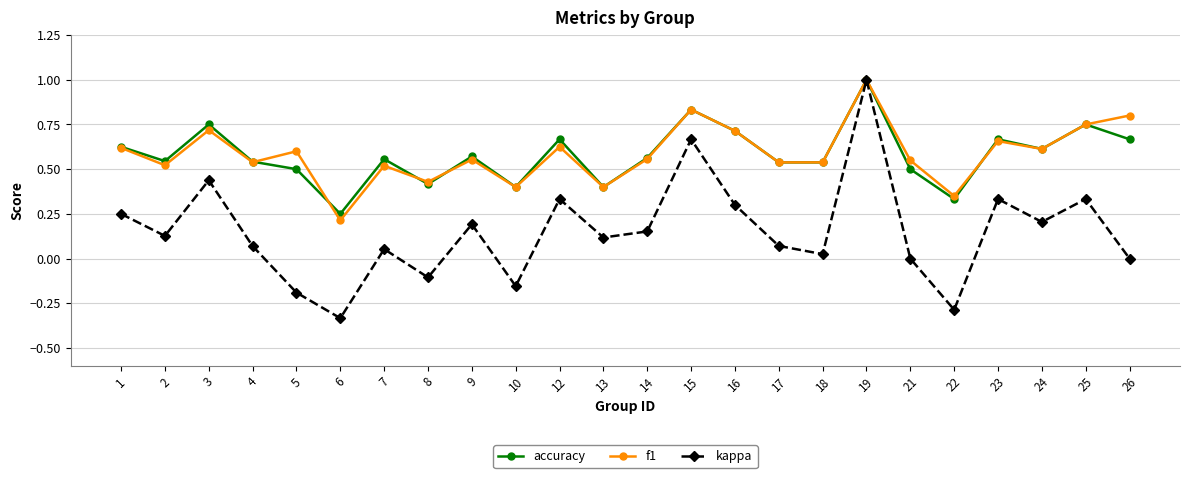

At which label does accuracy reach its peak?

19